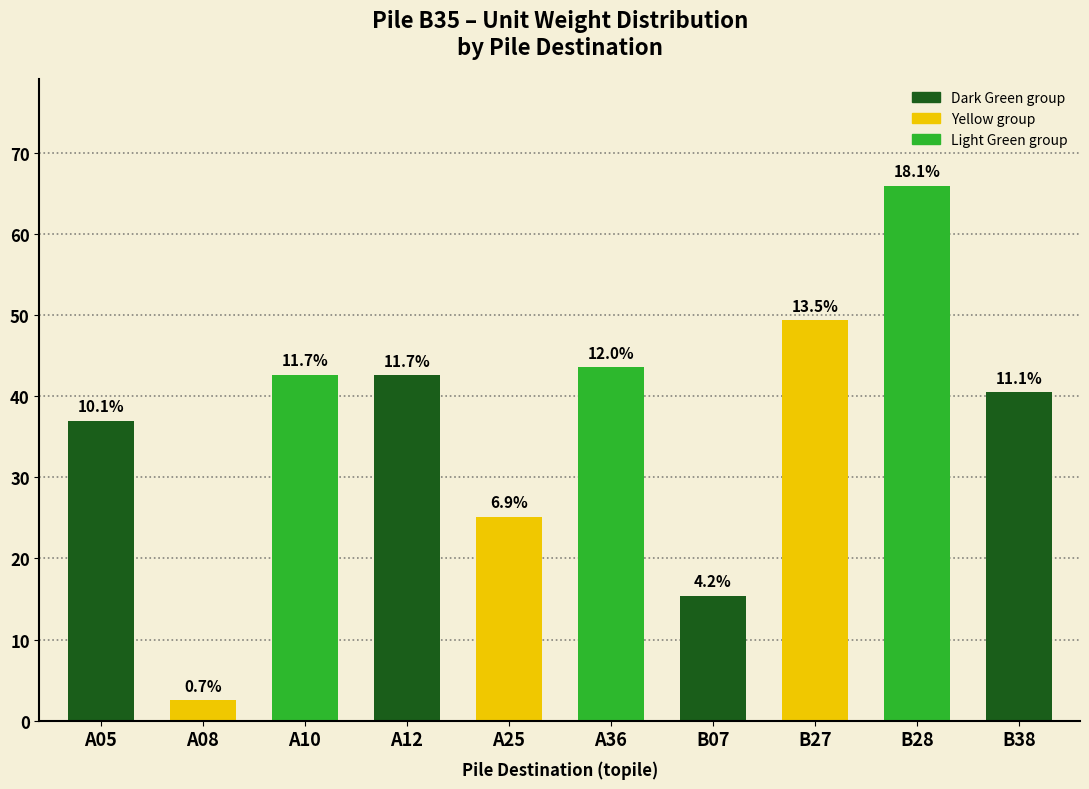

What is the difference between the second highest and second lowest values?

33.9